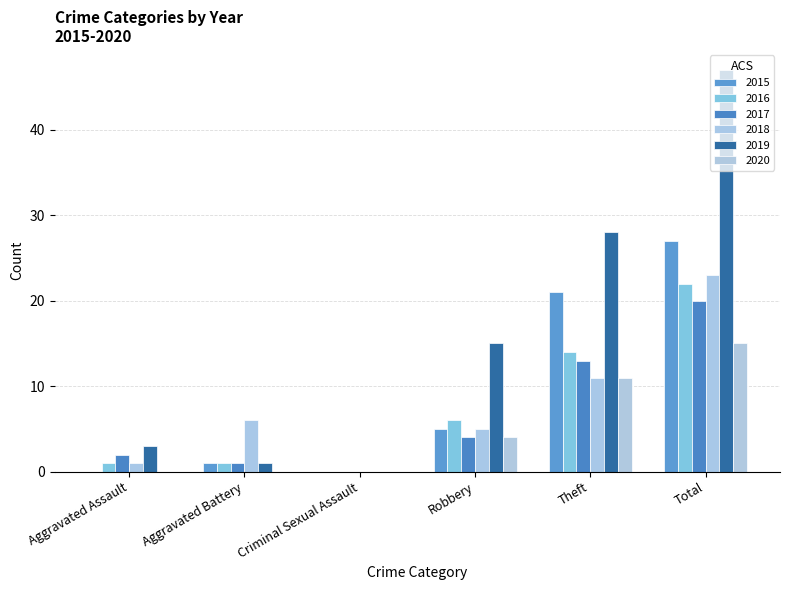

What is the sum of the 2017 values at Total and Aggravated Battery?

21